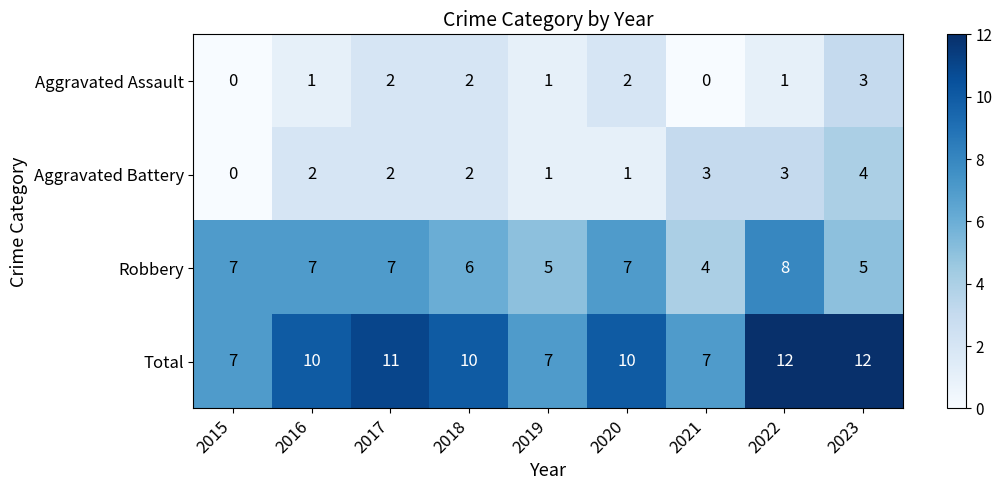

Count the Total values in the range 7 to 11.

7